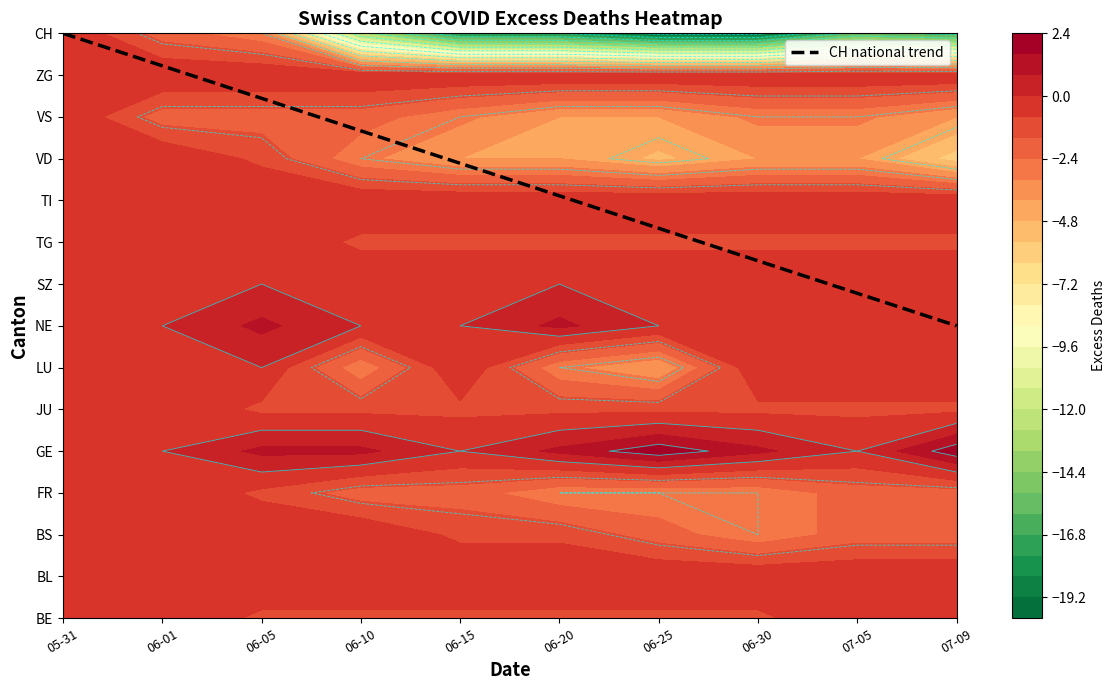

What is the difference between the maximum and minimum values in the 2020-06-20 series?

19